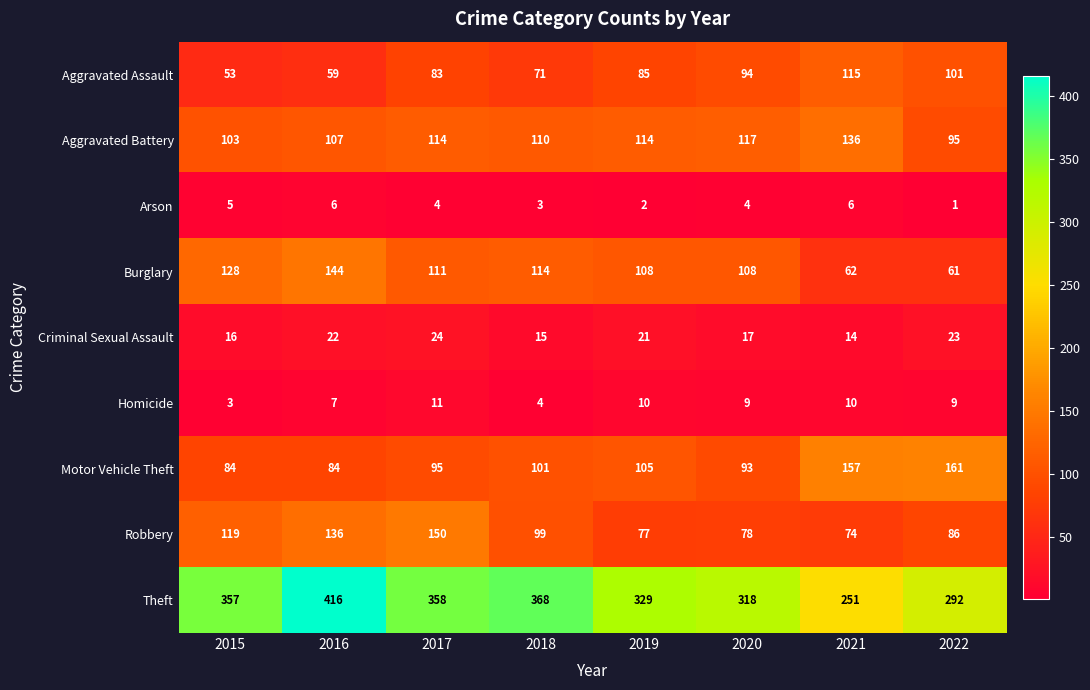

At how many categories does at least one series exceed 142?

8